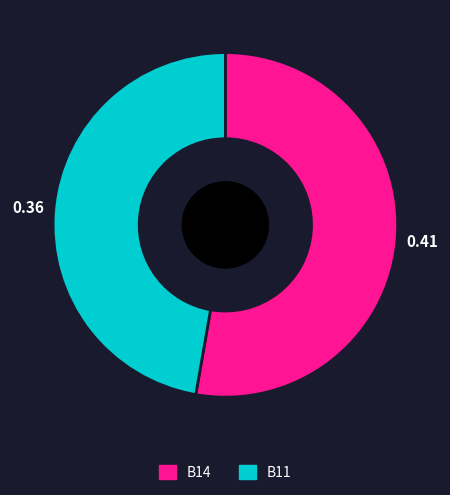

Is there a majority slice in this chart?

Yes